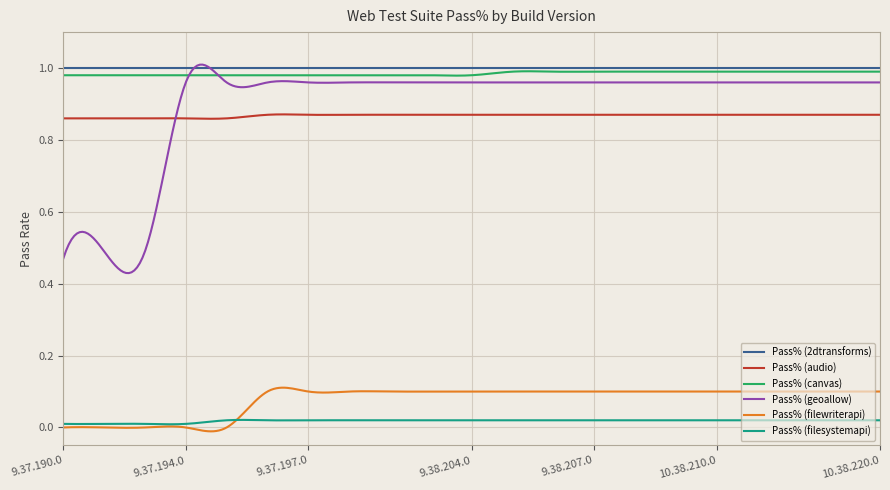

Which series has the largest range (max minus min)?

Pass% (geoallow)